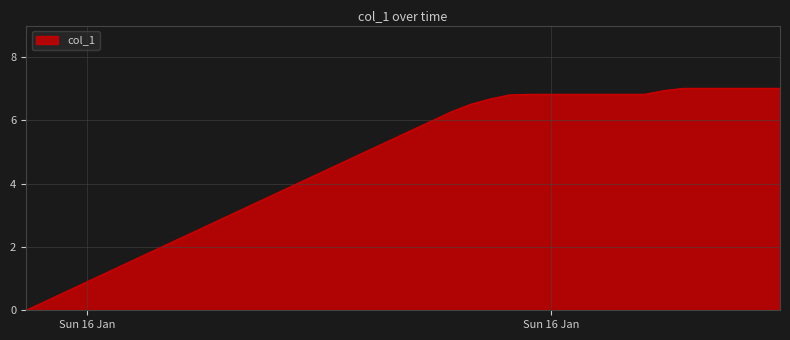

What is the difference between the maximum and minimum values?

7.0